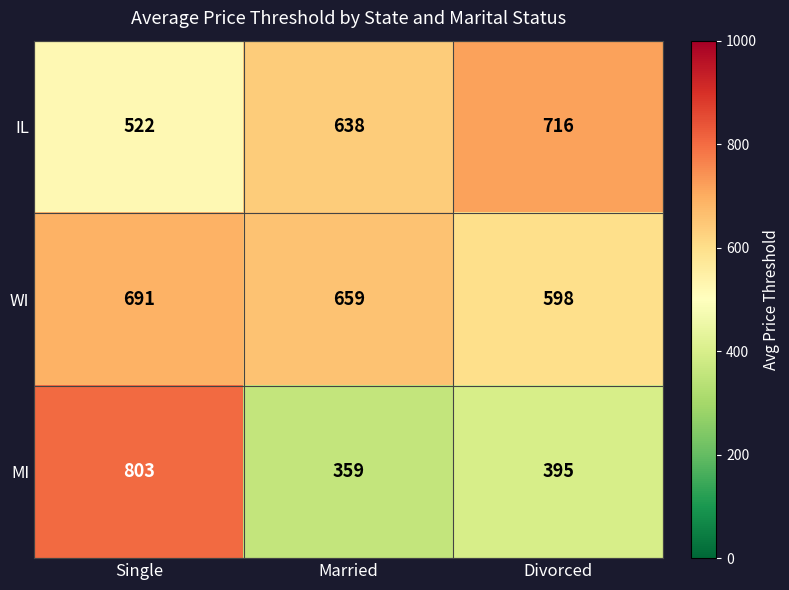

Reading left to right, transcribe all the data shown in this chart.

IL: 522	638	716
WI: 691	659	598
MI: 803	359	395